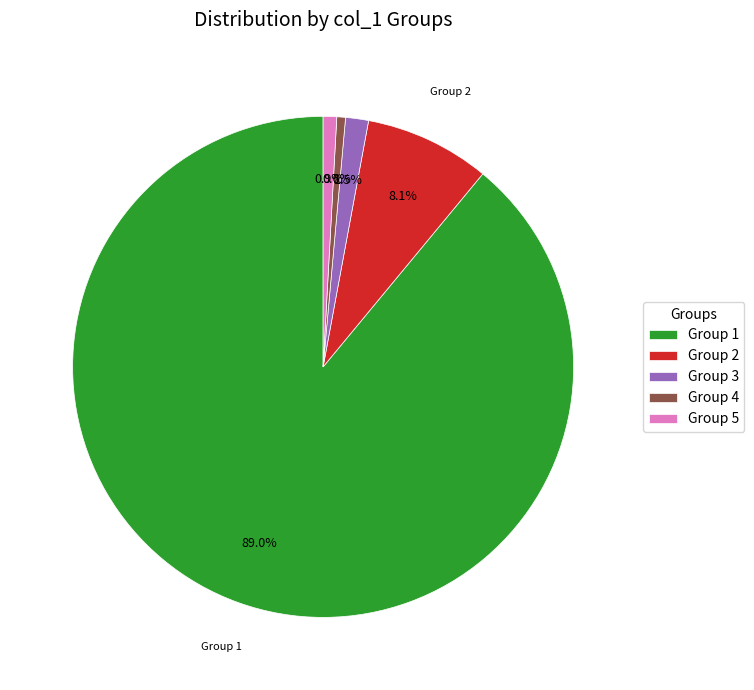

Which slice represents more than half of the pie?

Group 1